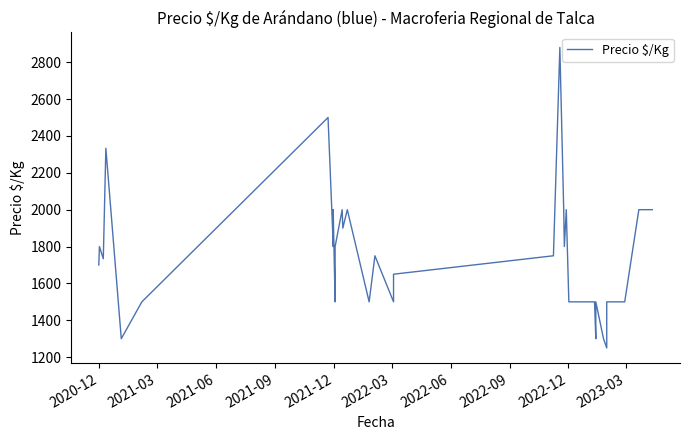

Reading right to left, what are all the values shown in this chart?

2000	2000	1500	1500	1250	1300	1500	1300	1500	1500	1500	1500	1500	1500	1500	1500	2000	1800	2000	2880	1750	1650	1500	1750	1500	2000	1900	2000	1800	1500	2000	1800	1900	2500	1500	1300	2333	1734	1800	1700